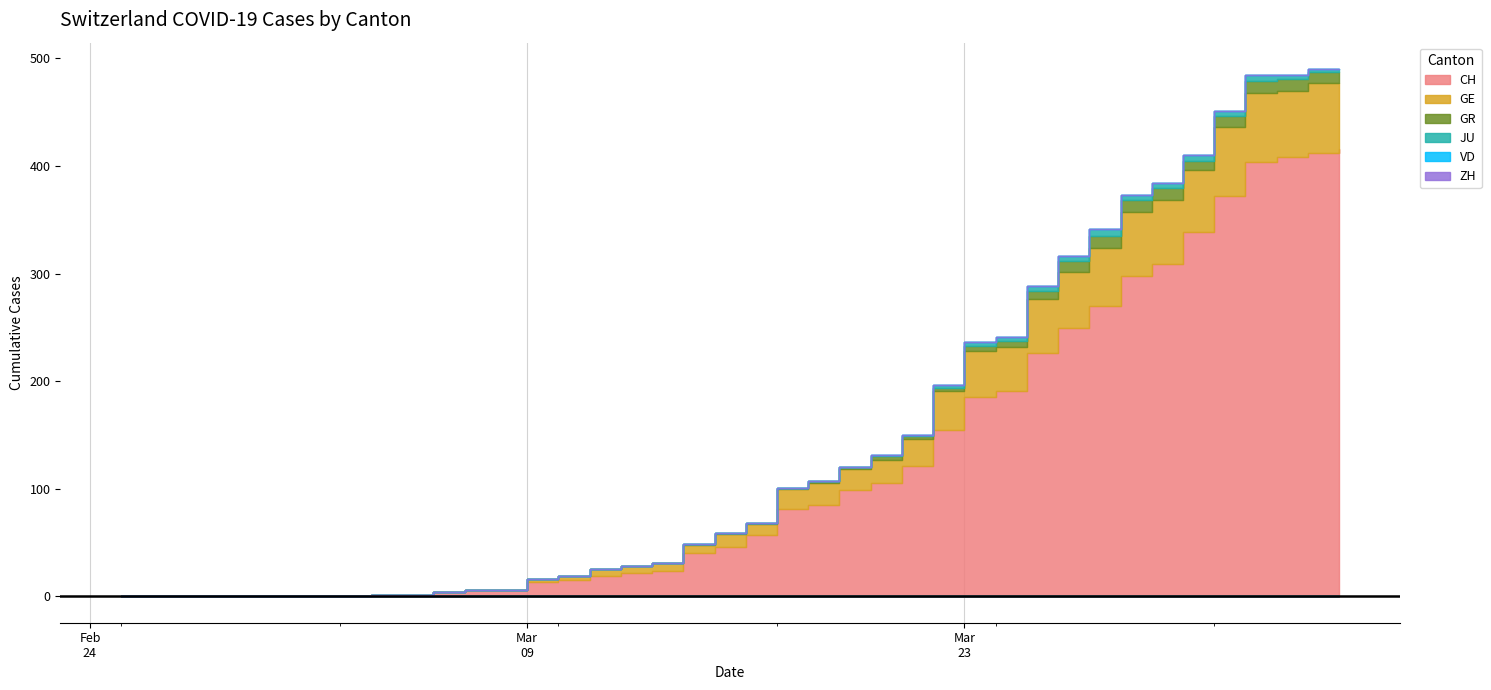

Reading left to right, list all the values displayed in this chart.

CH: 0	0	0	0	0	0	0	0	1	1	4	6	6	13	15	19	22	24	40	46	57	81	85	99	105	121	155	185	191	226	249	270	298	309	339	372	404	408	412	416
GE: 0	0	0	0	0	0	0	0	0	0	0	0	0	3	4	6	6	7	8	12	10	19	20	19	22	25	36	43	41	50	52	54	59	59	57	64	64	62	65	61
GR: 0	0	0	0	0	0	0	0	0	0	0	0	0	0	0	0	0	0	1	1	1	1	2	2	3	3	3	5	5	8	11	11	11	11	9	10	11	11	10	10
JU: 0	0	0	0	0	0	0	0	0	0	0	0	0	0	0	0	0	0	0	0	0	0	0	0	1	1	2	3	4	4	4	6	5	5	5	5	5	3	3	3
VD: 0	0	0	0	0	0	0	0	0	0	0	0	0	0	0	0	0	0	0	0	0	0	0	0	0	0	0	0	0	0	0	0	0	0	0	0	0	0	0	0
ZH: 0	0	0	0	0	0	0	0	0	0	0	0	0	0	0	0	0	0	0	0	0	0	0	0	0	0	0	0	0	0	0	0	0	0	0	0	0	0	0	0